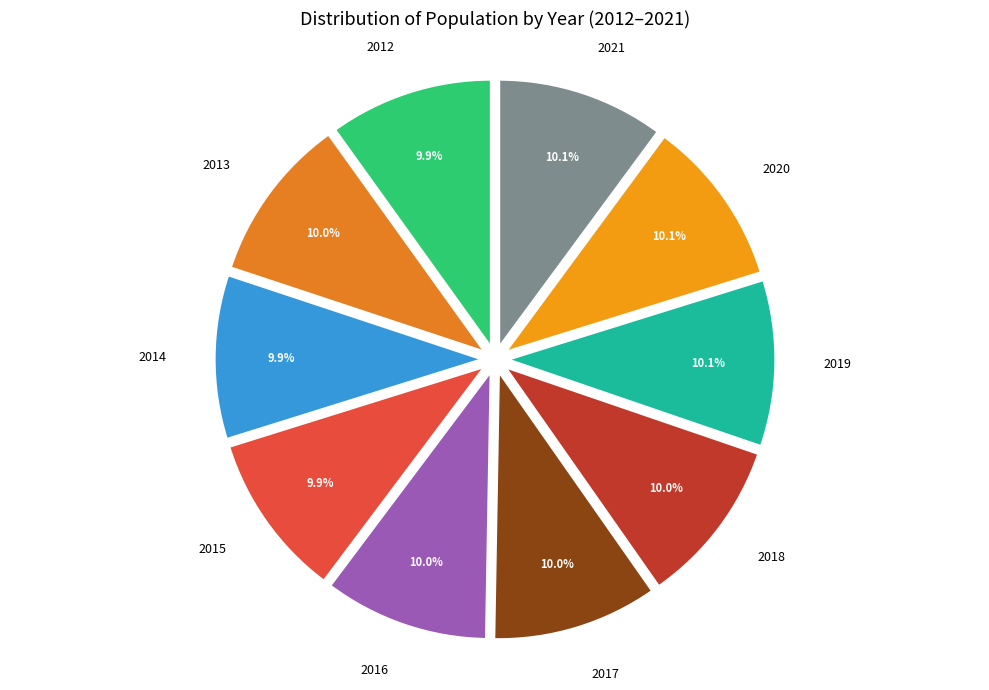

How much of the chart is everything except 2012?

90.1%